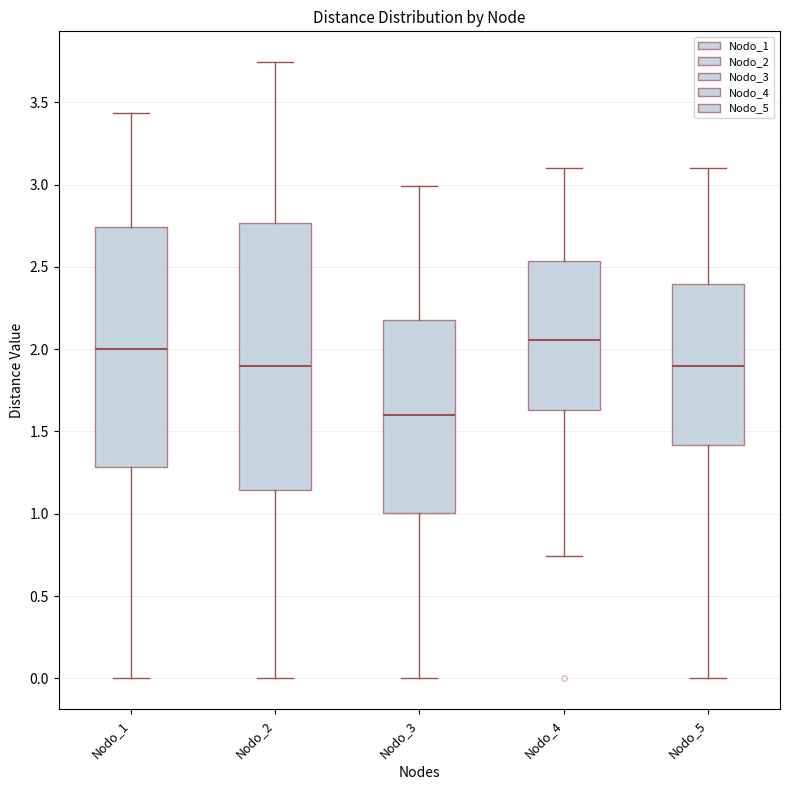

Which box is the tallest, from its lower edge to its upper edge?

Nodo_2